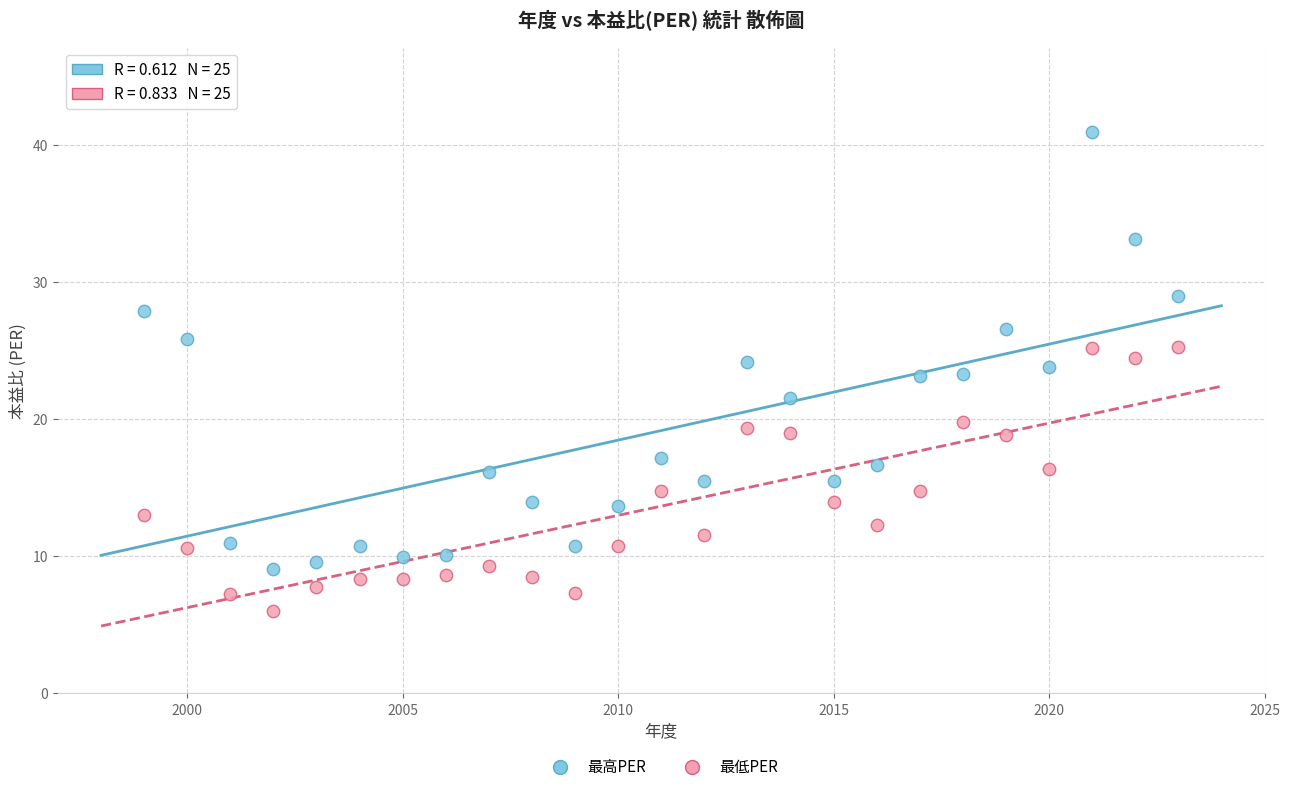

Which series has the largest Y range (max minus min)?

最高PER